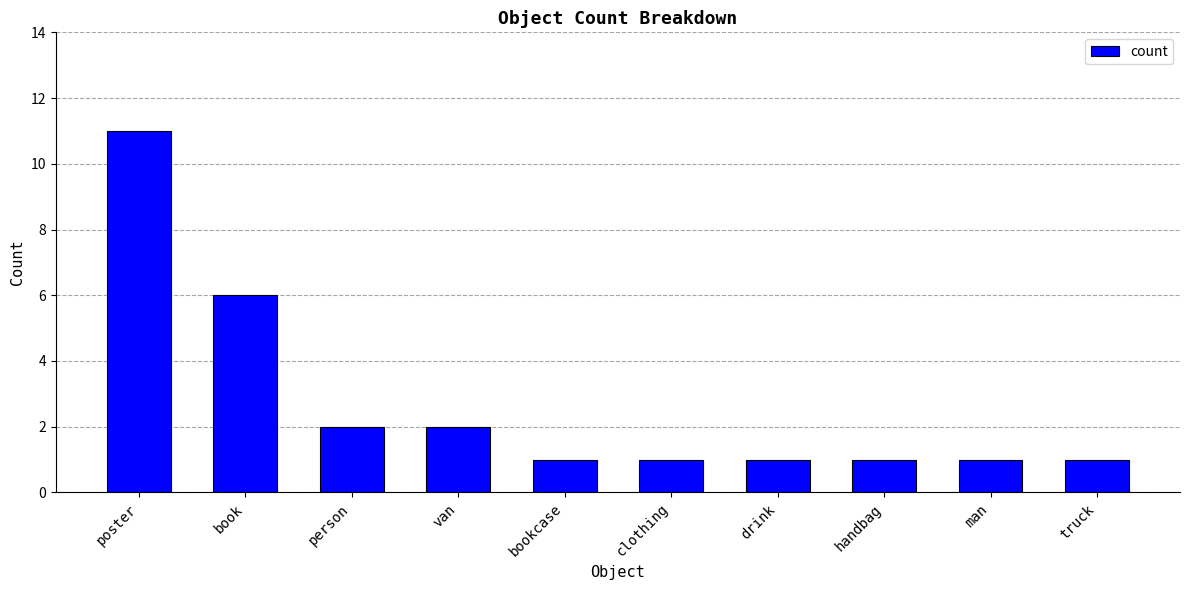

What is the sum of the values at drink and book?

7